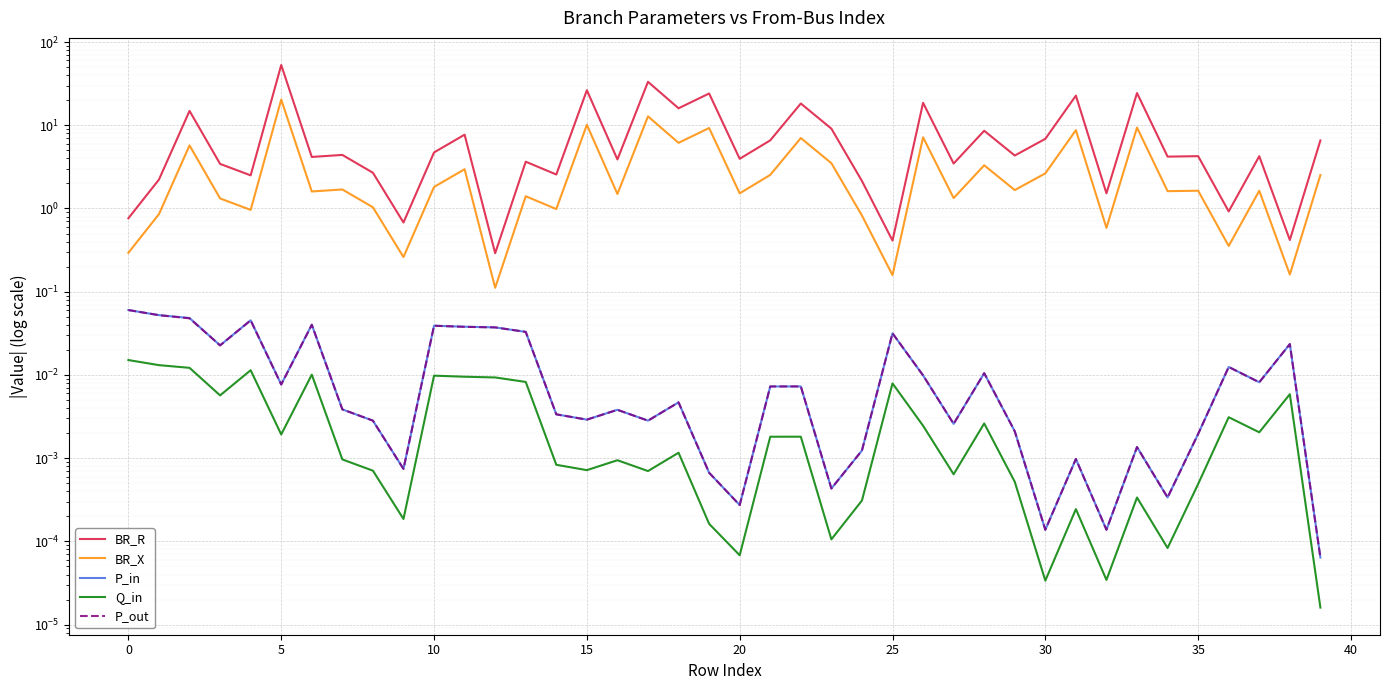

What is the maximum value for BR_R?

52.9